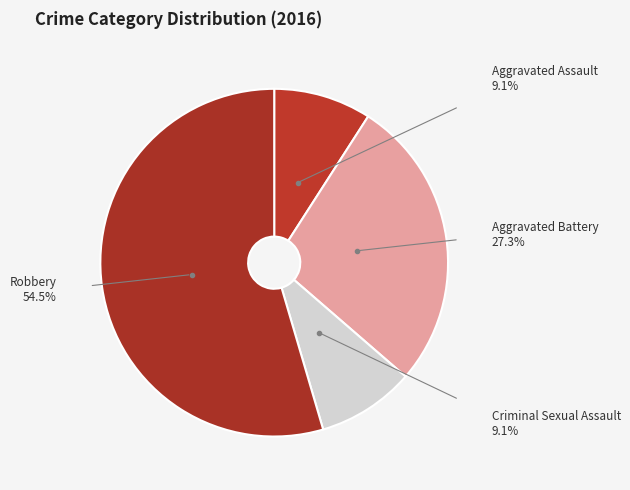

What is the ratio of the value at Robbery to the value at Aggravated Battery?

2.0